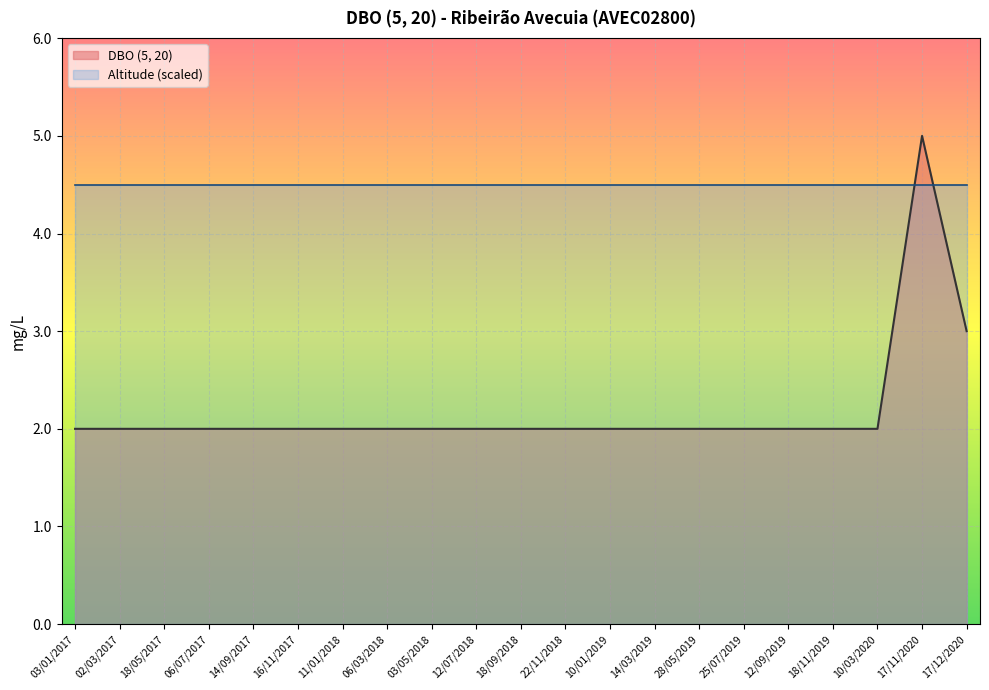

What is the smallest value displayed?

2.0